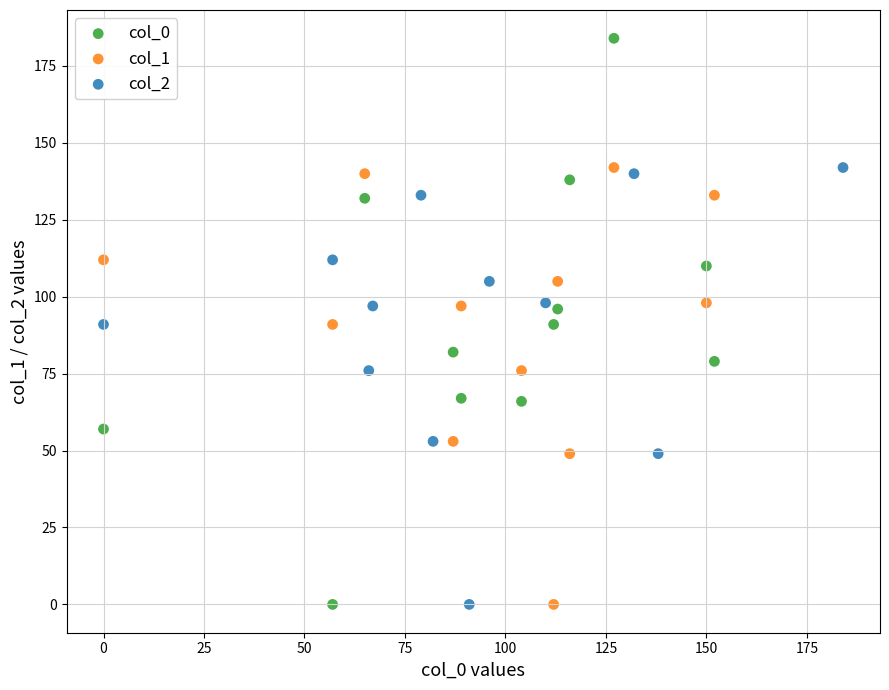

Which series has the largest Y range (max minus min)?

col_0